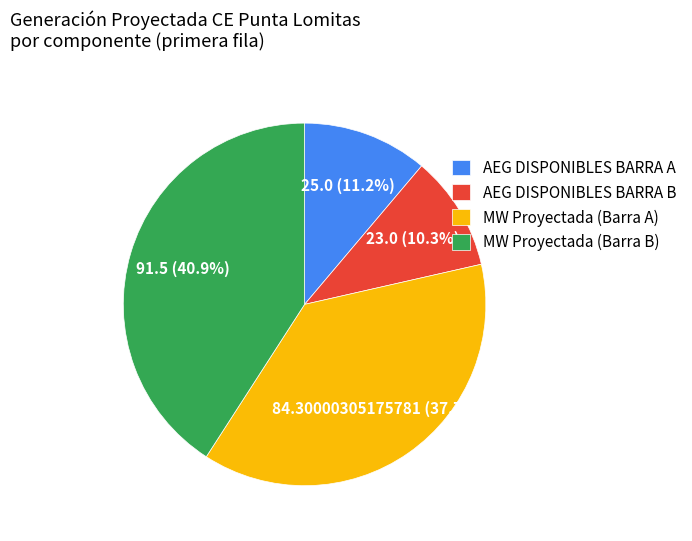

Approximately how many times larger is the value at MW Proyectada (Barra B) compared to MW Proyectada (Barra A)?

1.1